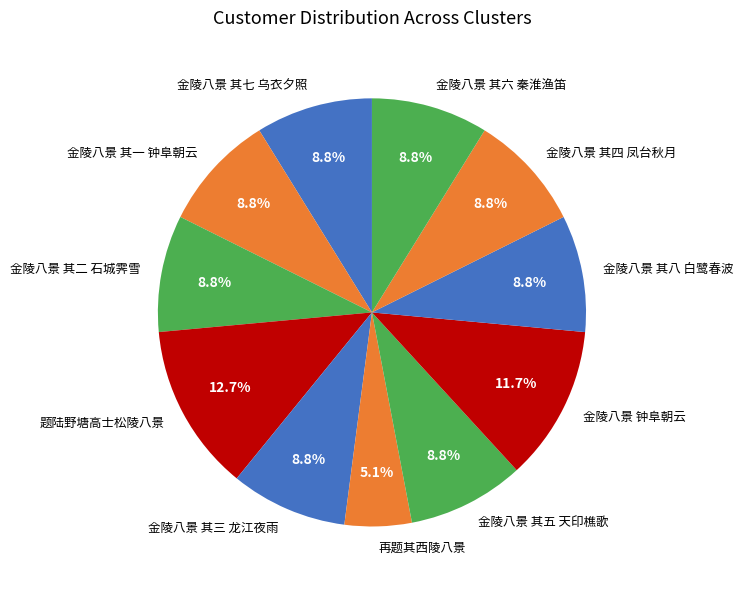

Combined, what portion of the pie is 金陵八景 其七 乌衣夕照 and 金陵八景 其二 石城霁雪?

17.6%